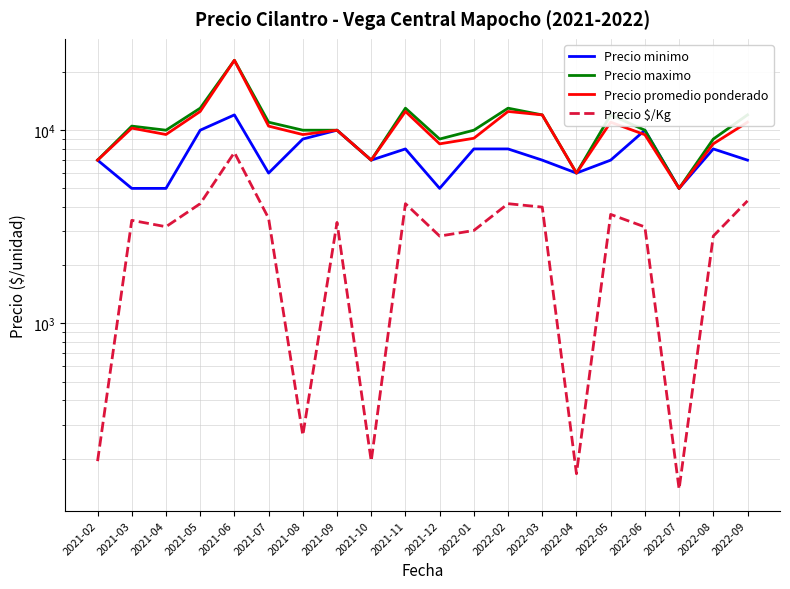

Reading right to left, list all the values displayed in this chart.

Precio minimo: 7000	8000	5000	10000	7000	6000	7000	8000	8000	5000	8000	7000	10000	9000	6000	12000	10000	5000	5000	7000
Precio maximo: 12000	9000	5000	10000	12000	6000	12000	13000	10000	9000	13000	7000	10000	10000	11000	23000	13000	10000	10500	7000
Precio promedio ponderado: 11000	8500	5000	9476	11000	6000	12000	12500	9083	8500	12500	7000	10000	9494	10500	23000	12500	9500	10250	7000
Precio $/Kg: 4311	2833	139	3159	3667	167	4000	4167	3028	2833	4167	194	3333	264	3500	7667	4167	3167	3417	194